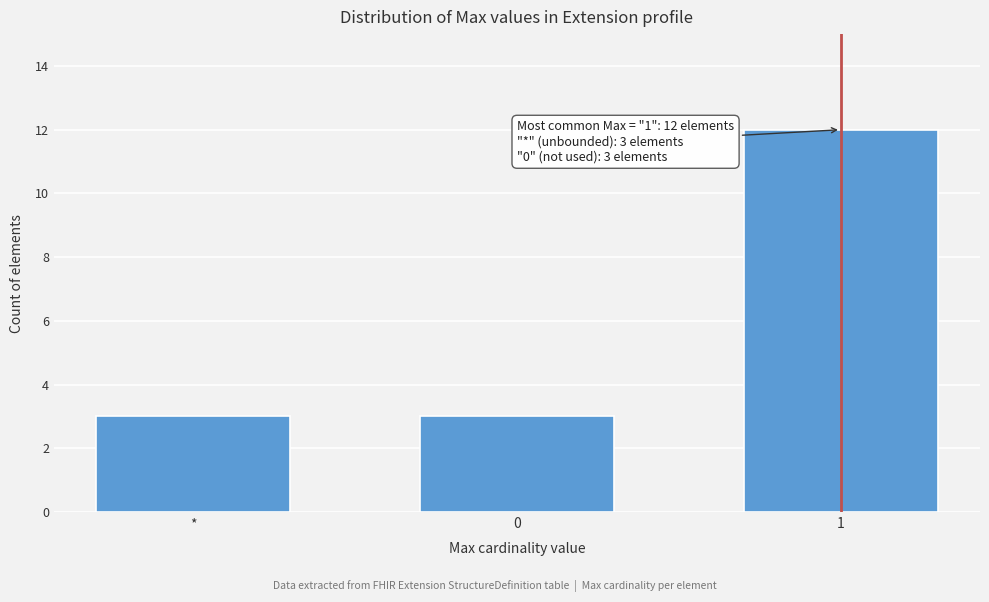

Reading left to right, extract all data points from this chart.

3	3	12